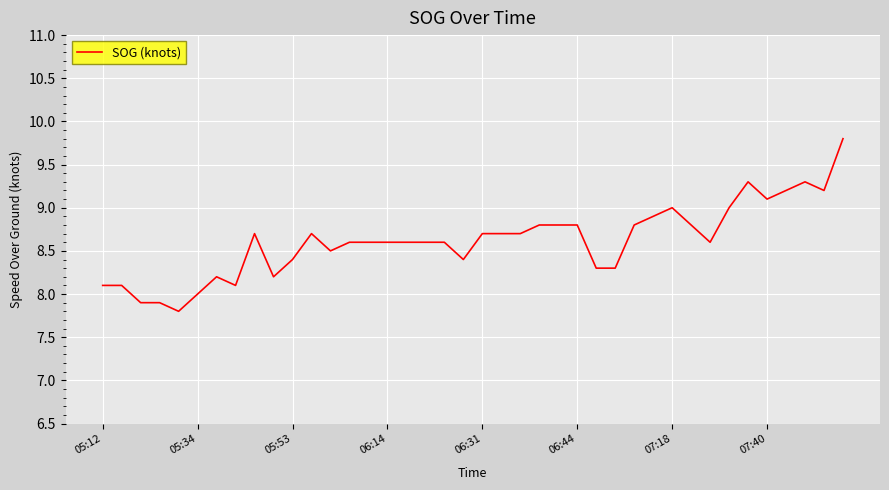

What is the difference between the maximum and minimum values?

2.0